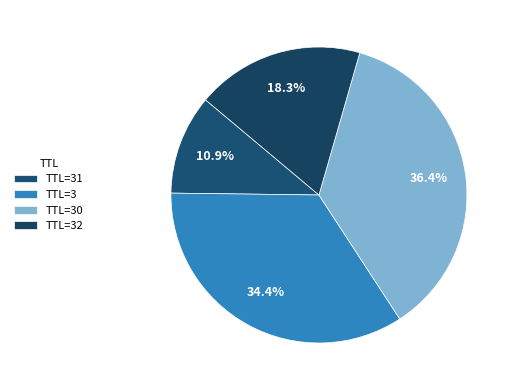

How many segments does this pie chart have?

4